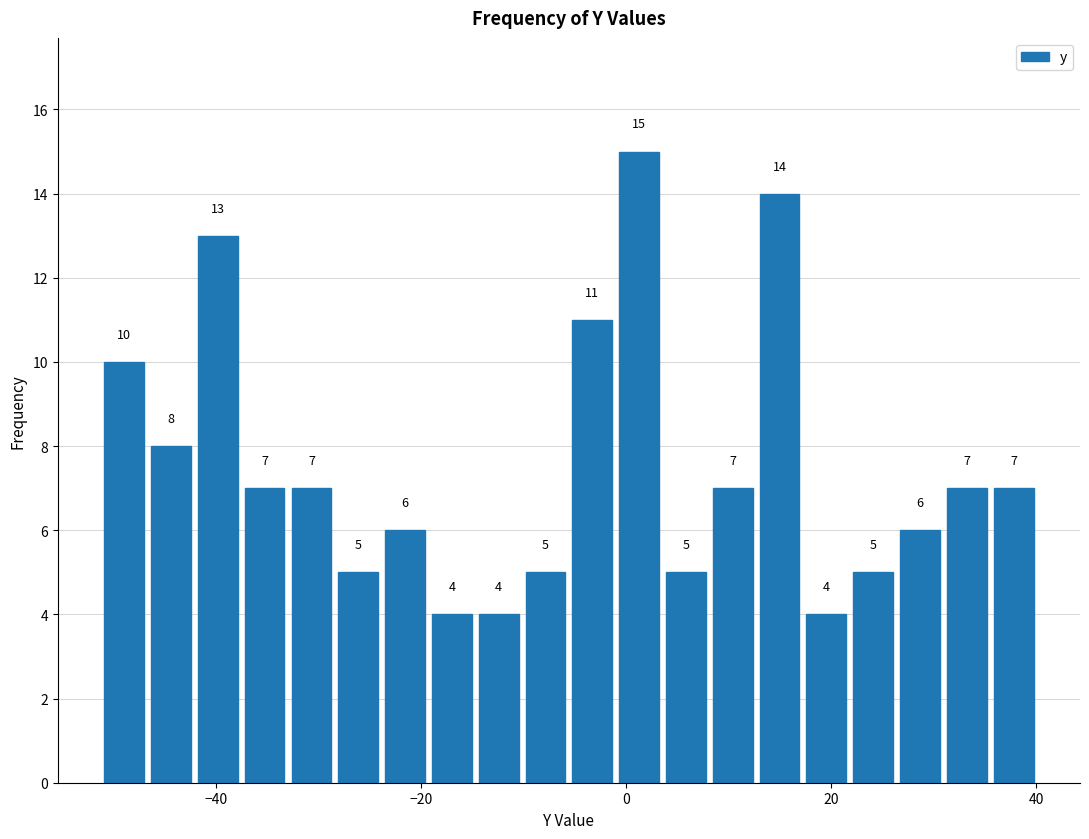

Read against the x-axis, roughly where is the centre of the tallest bar?

2